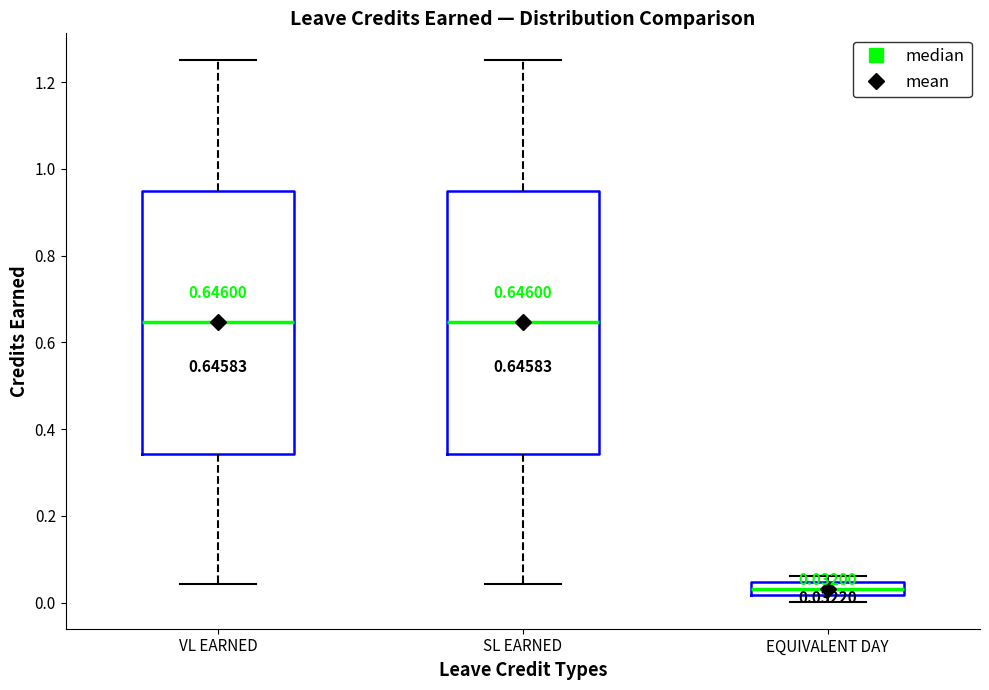

Which box's median line is the lowest?

EQUIVALENT DAY